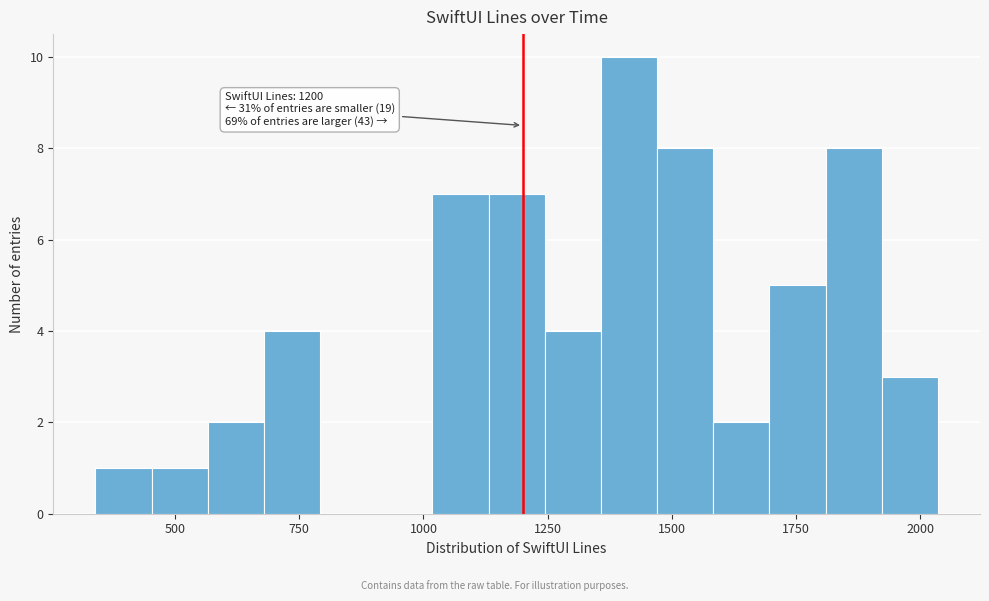

Around what value on the x-axis is the tallest bar? Give the approximate position of its centre, as read against the axis.

1400